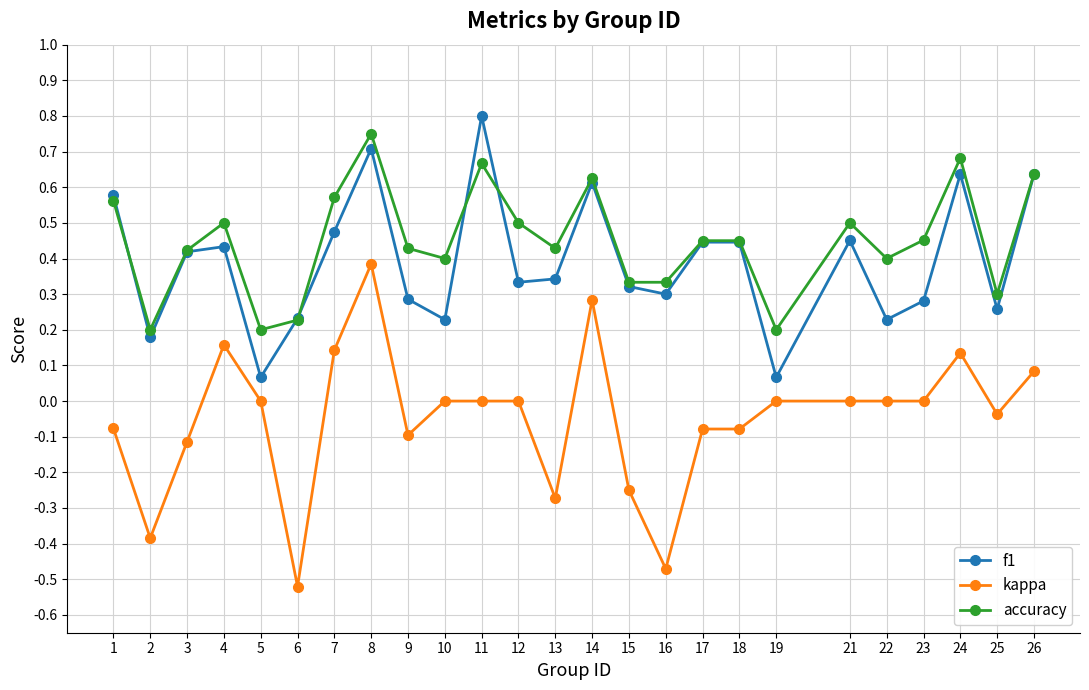

Which label corresponds to the largest value in the chart?

11